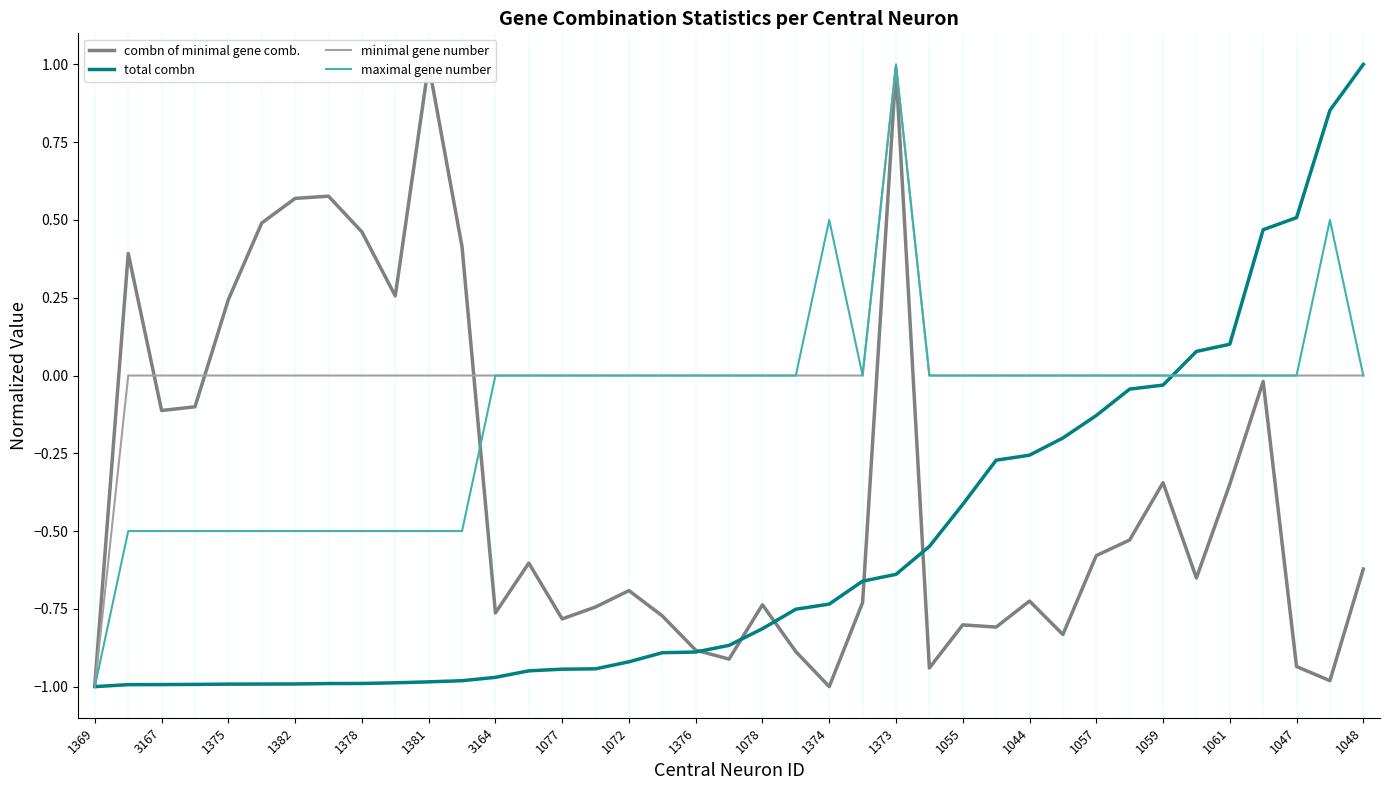

What is the maximum value for minimal gene number?

1.0